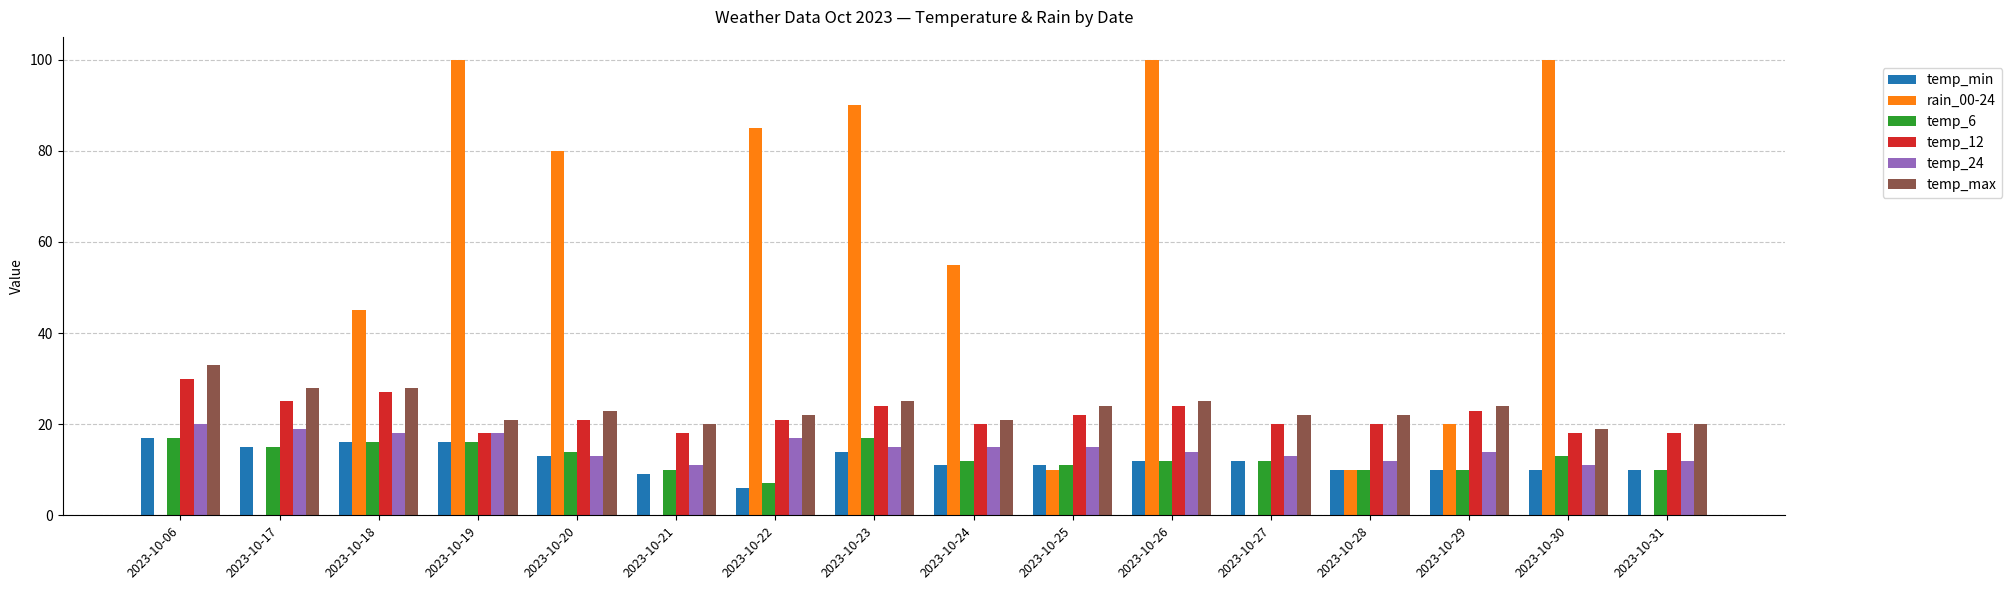

Are the bars grouped side by side (vs. stacked)?

Yes